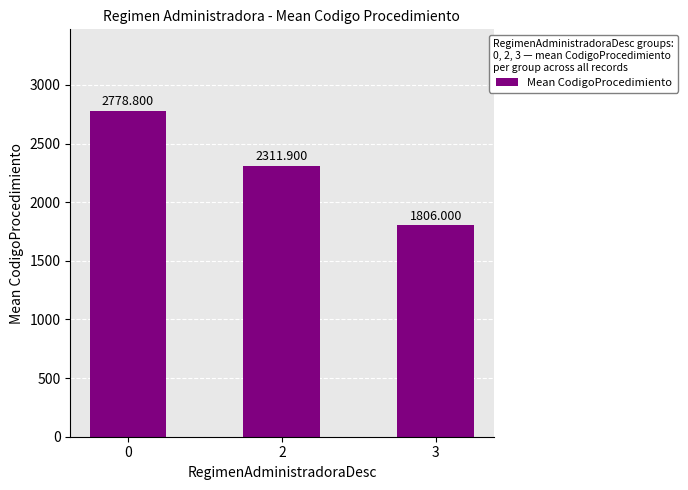

What is the value of the 3rd bar from the left?

1806.0